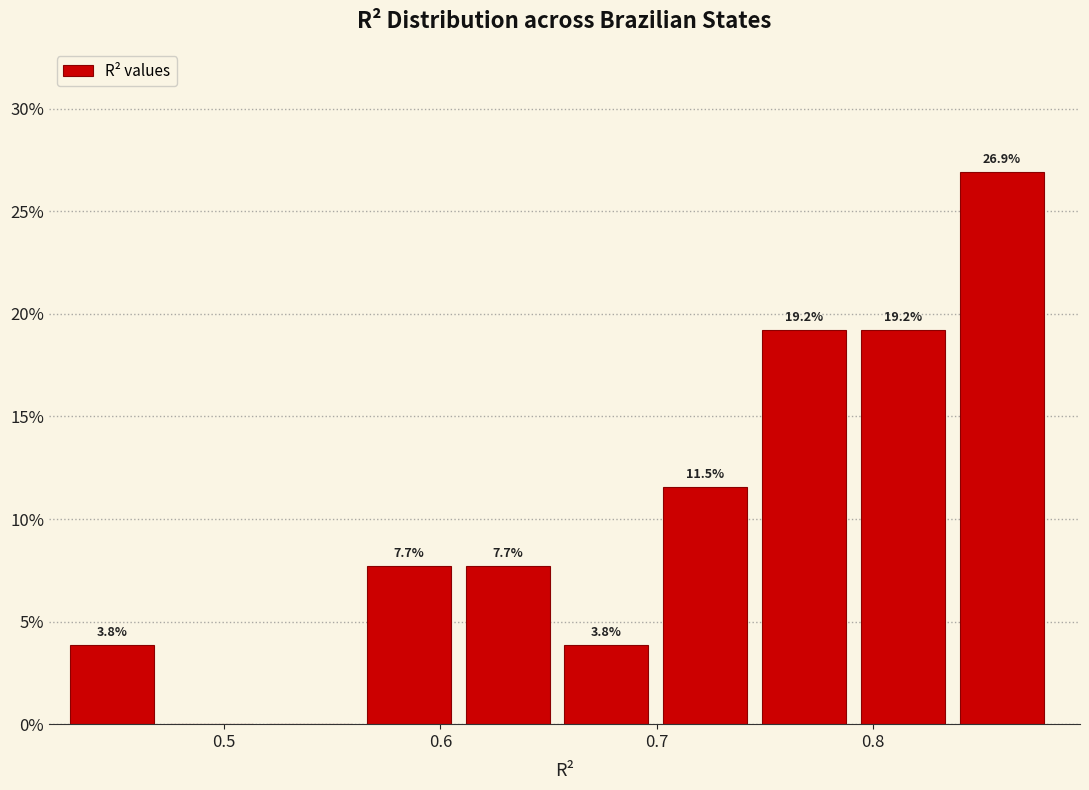

Which range on the x-axis has the tallest bar?

0.84 to 0.89